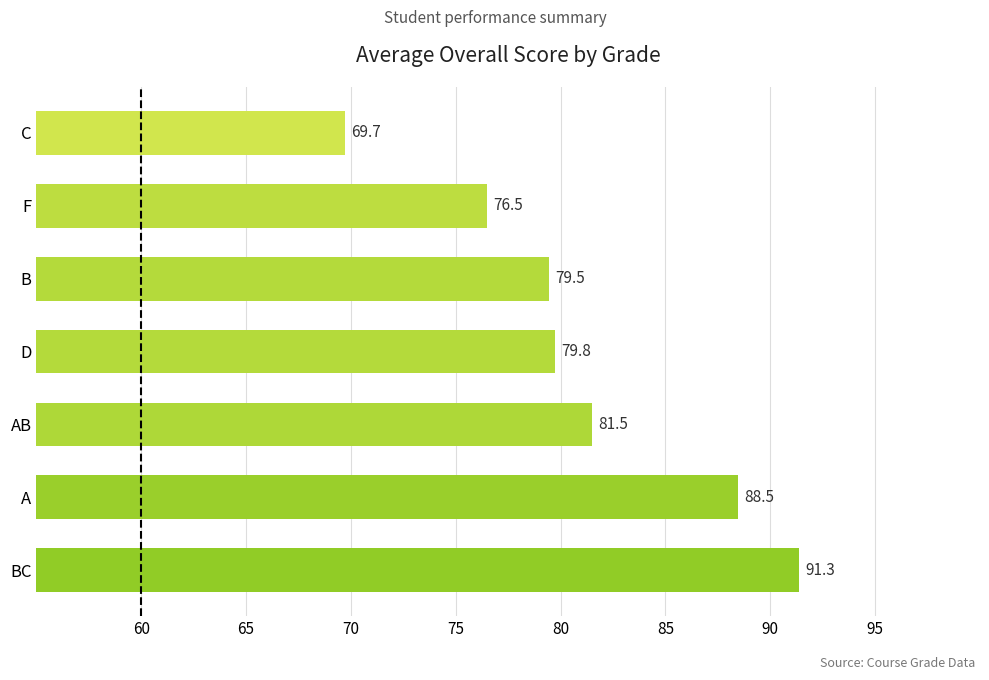

How many values exceed 79?

5